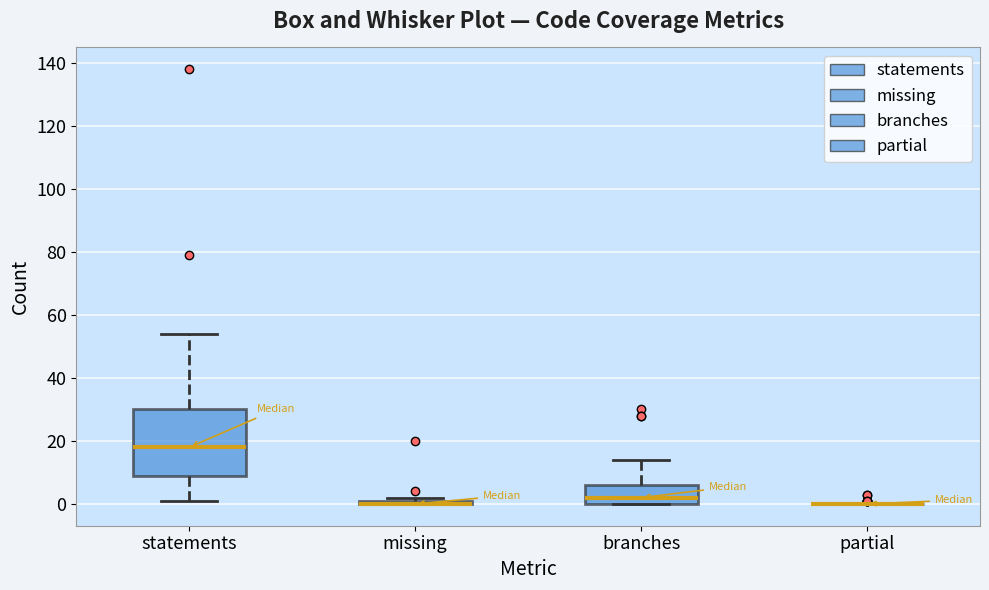

Which box is the tallest, from its lower edge to its upper edge?

statements